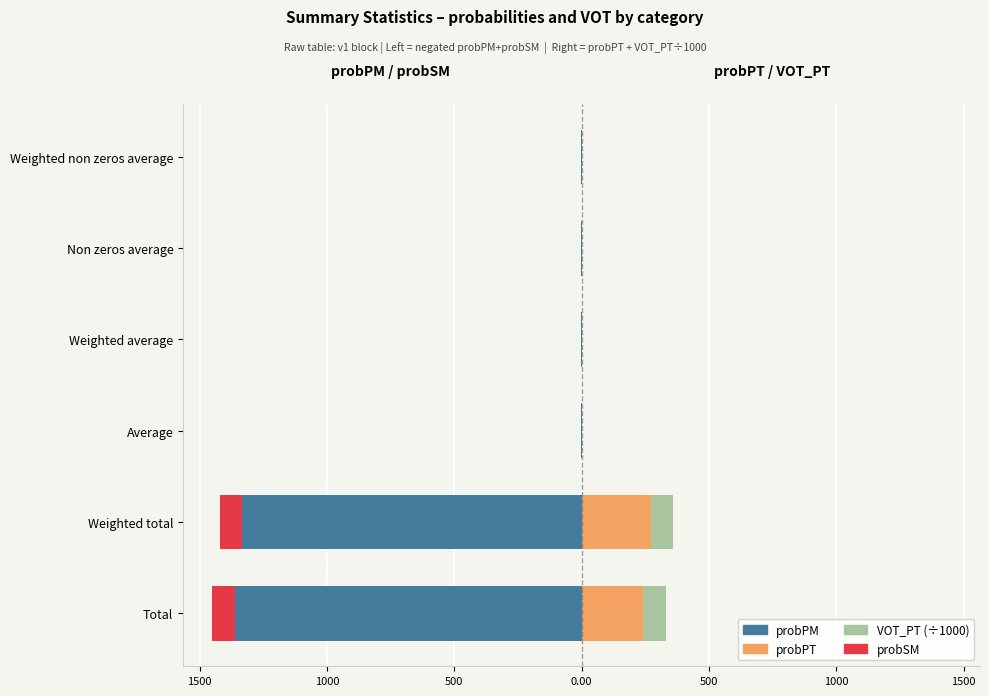

What is the difference between the second highest and second lowest values in the probSM series?

86.9